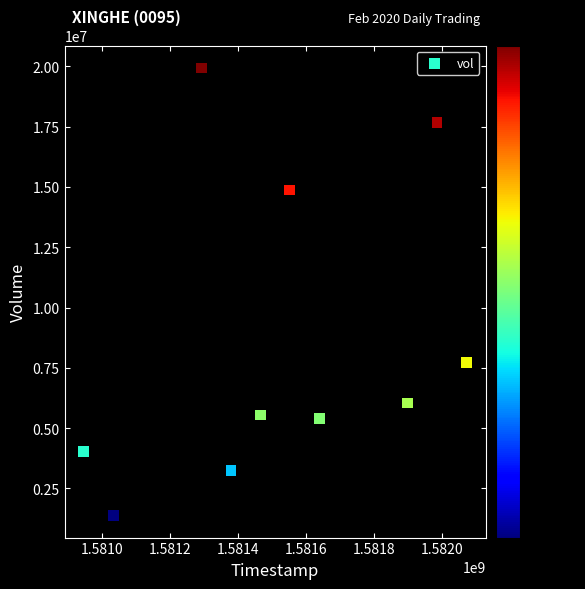

What Y value in the scatter plot is closest to 10663800?

7720100